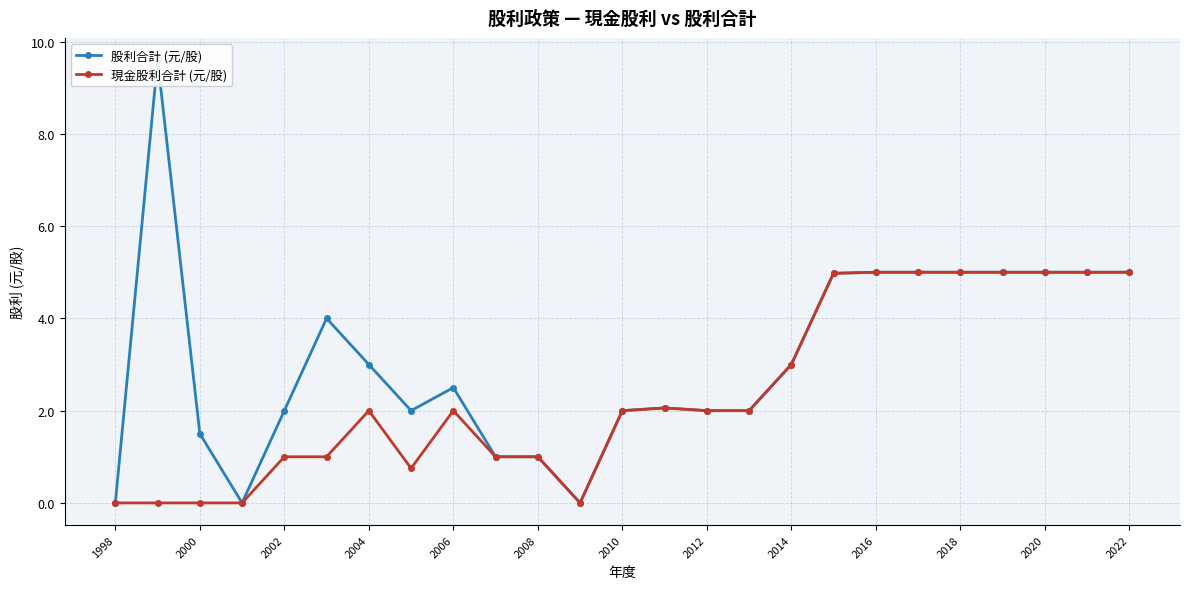

How many values in 股利合計 (元/股) are above zero?

22